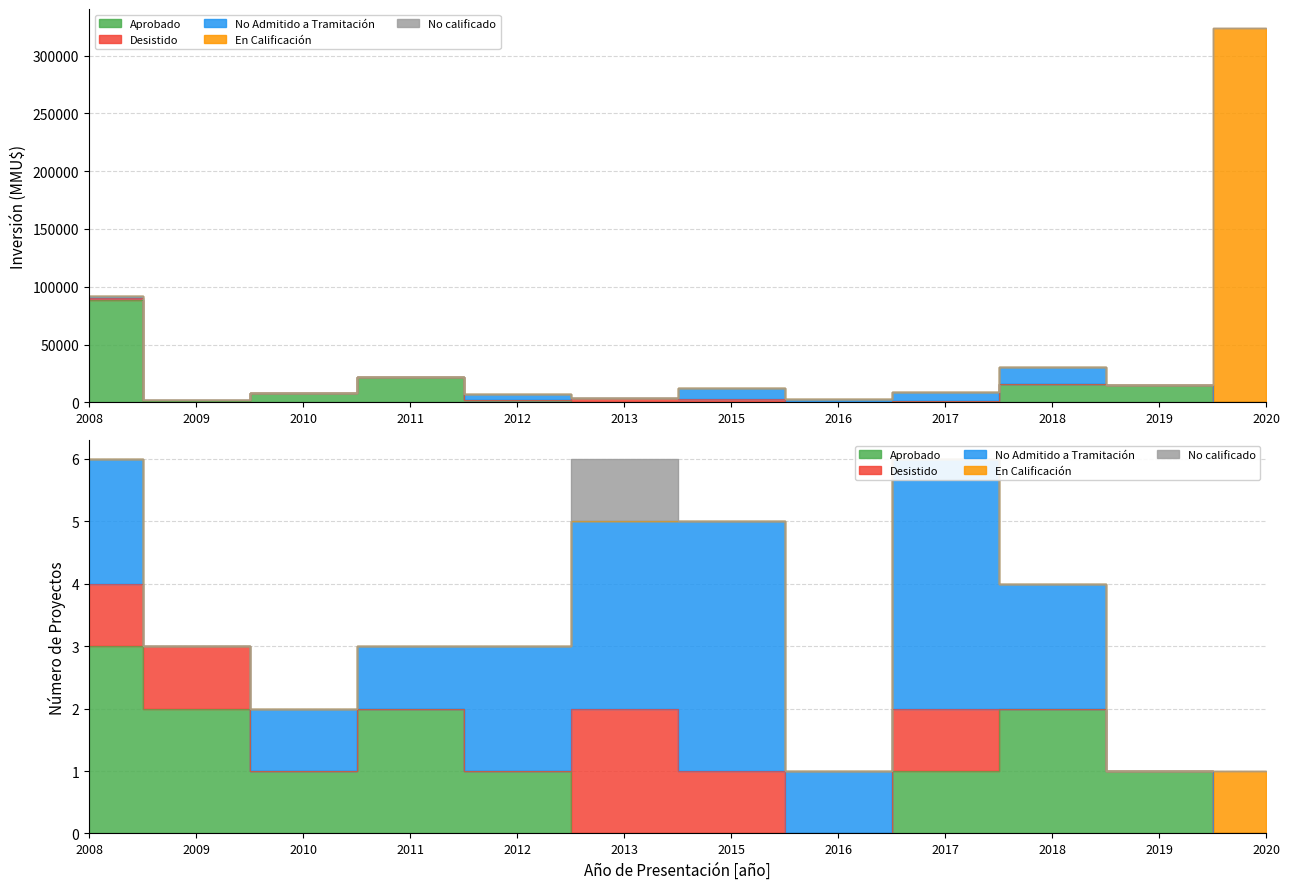

What is the total value across all series at 2020?

324020